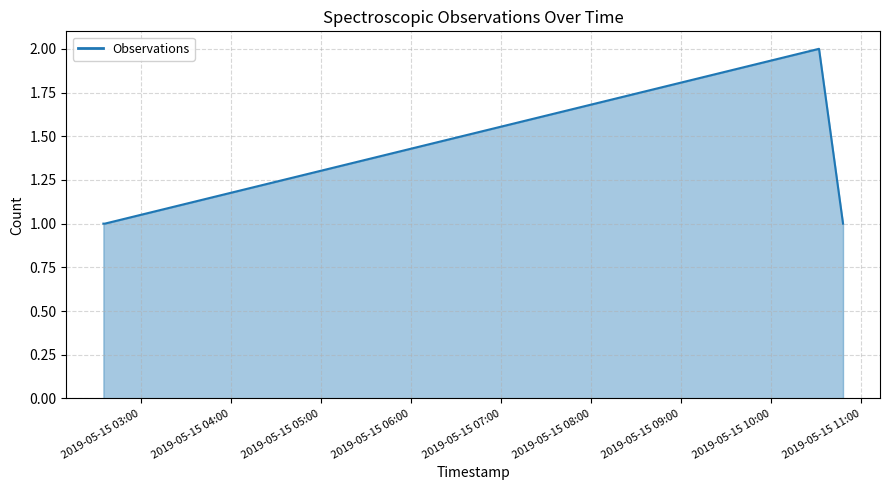

What is the sum of all values?

5